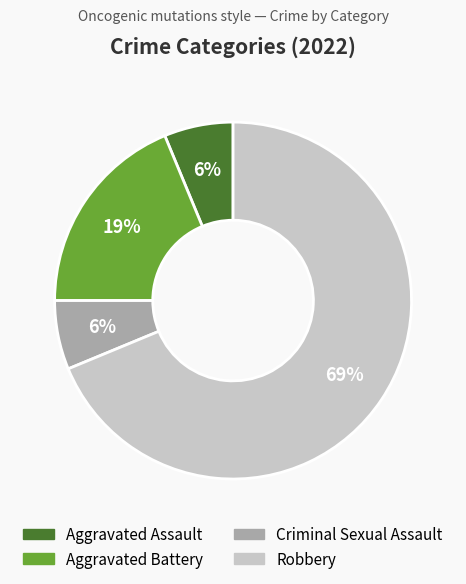

True or false: Aggravated Battery accounts for 9% of the total.

False